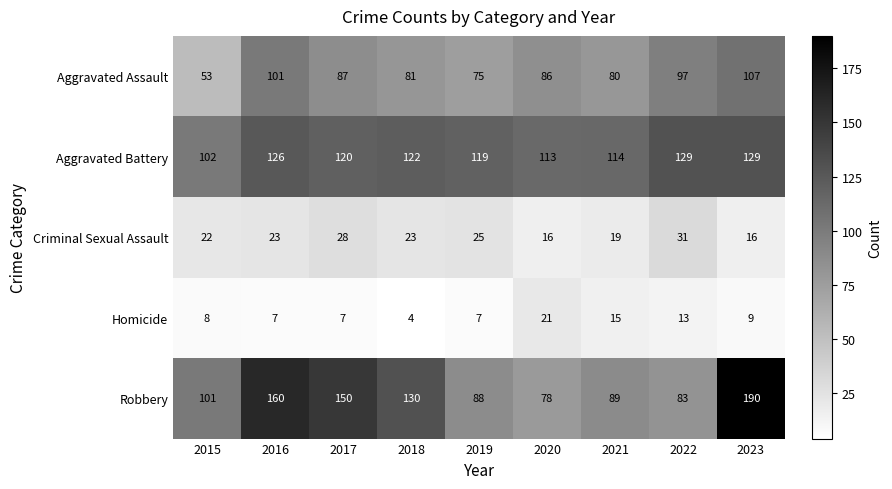

What is the sum of all Aggravated Assault values?

767